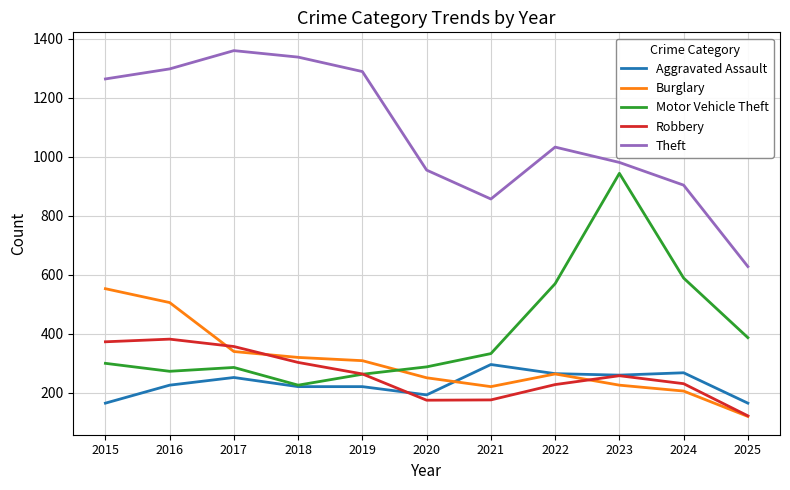

Which series changed the most between 2015 and 2023?

Motor Vehicle Theft